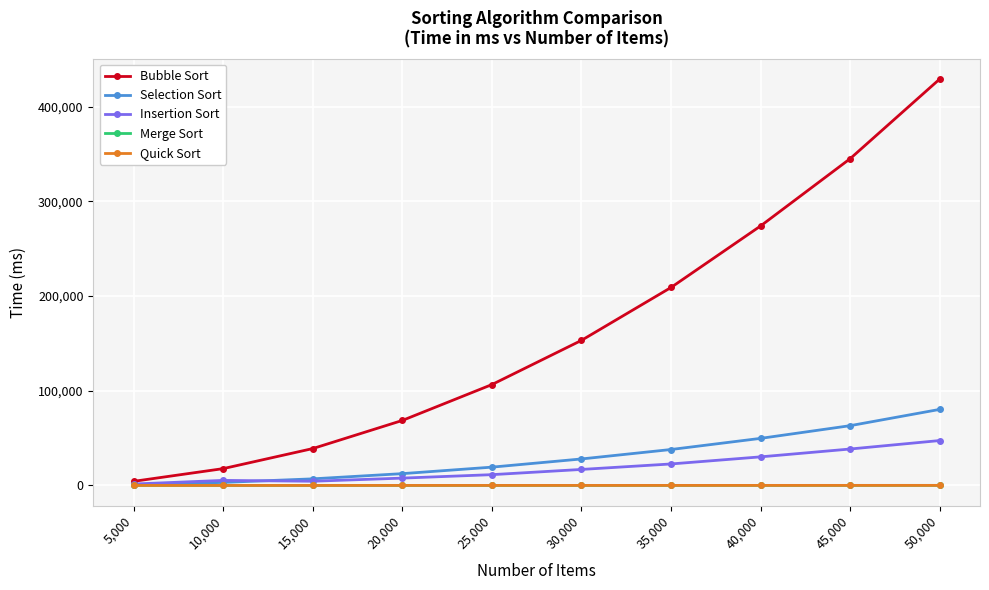

In Quick Sort, how many points are lower than both neighbors (excluding endpoints)?

1